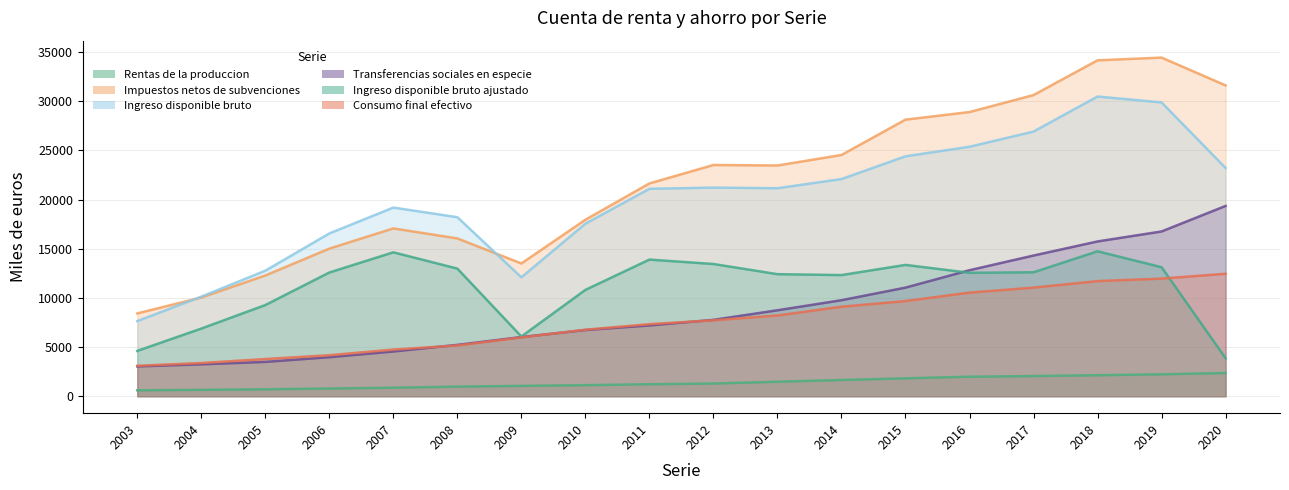

What is the difference between the second highest and minimum values in the Ingreso disponible bruto ajustado series?

10774